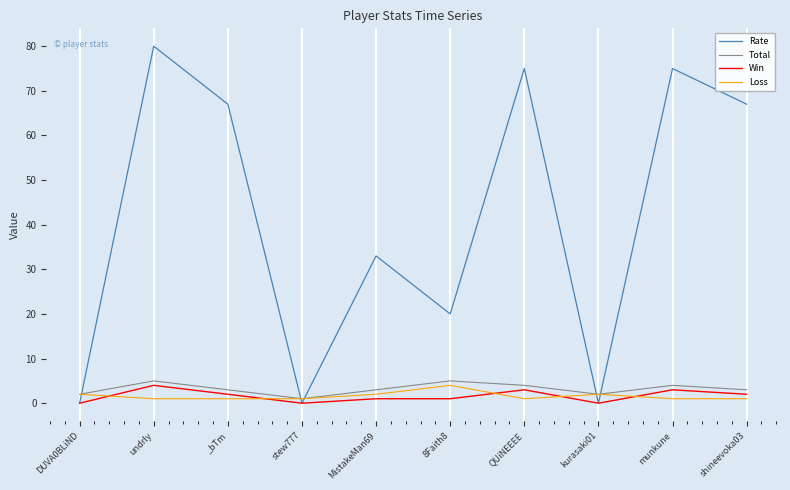

Which series has the largest range (max minus min)?

Rate